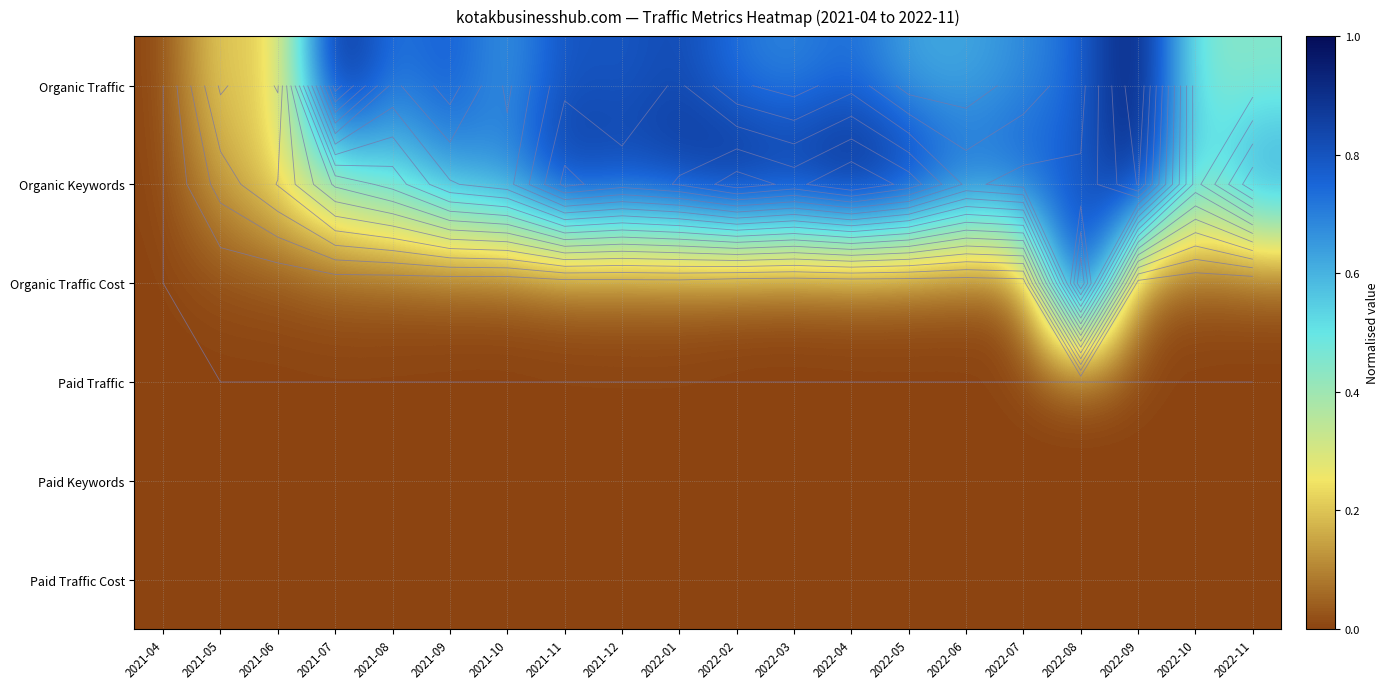

Which series changed the most between 2021-06 and 2022-11?

Organic Keywords